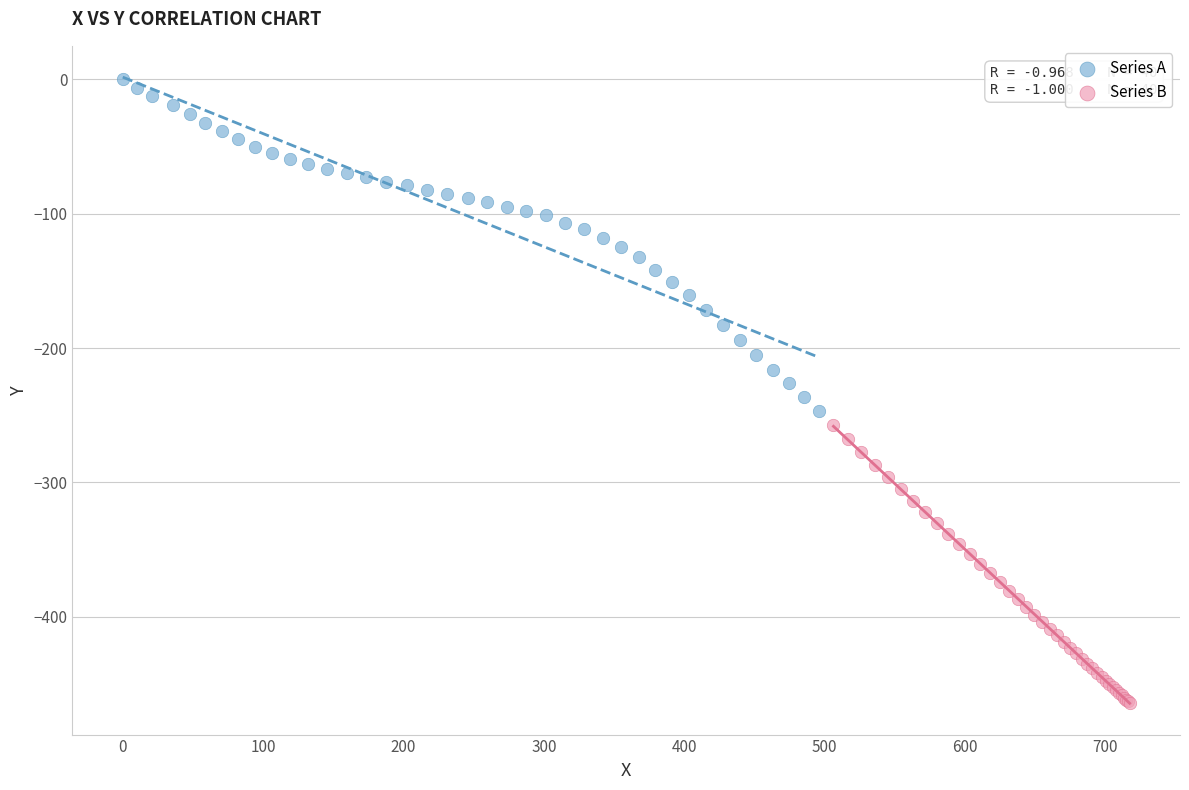

Which series has the largest Y range (max minus min)?

Series A